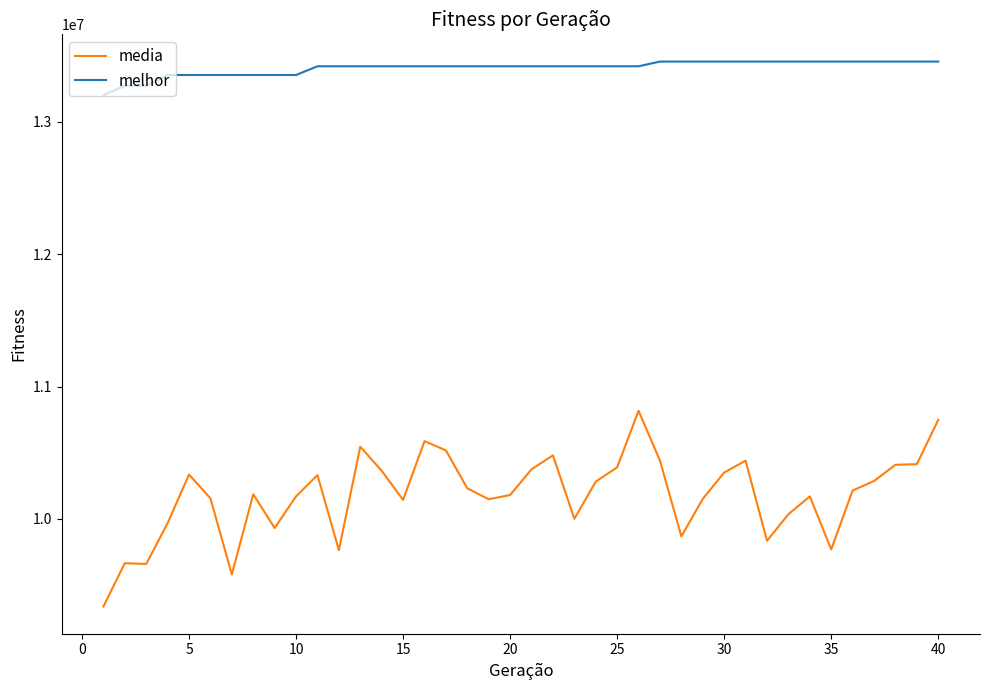

What is the difference between the maximum and minimum values in the melhor series?

254016.0